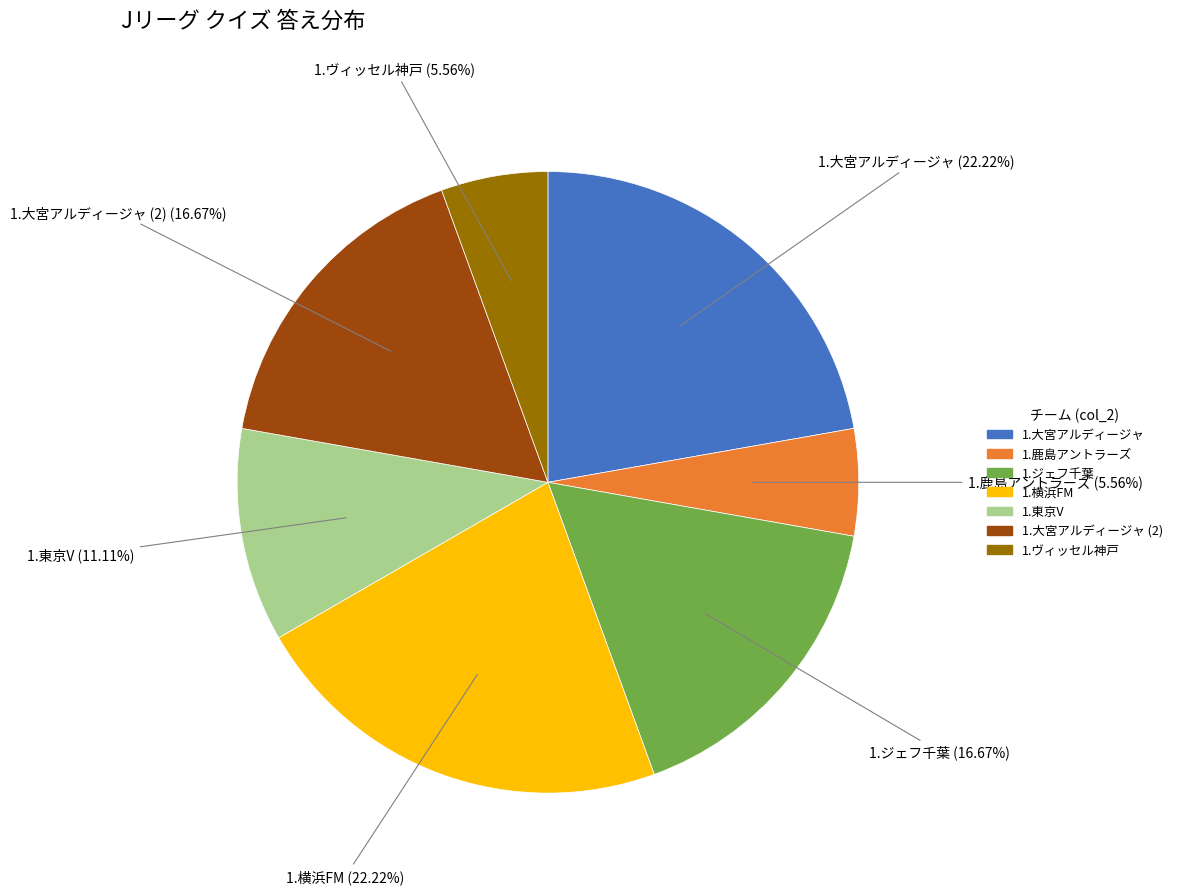

Does any single category account for the majority?

No